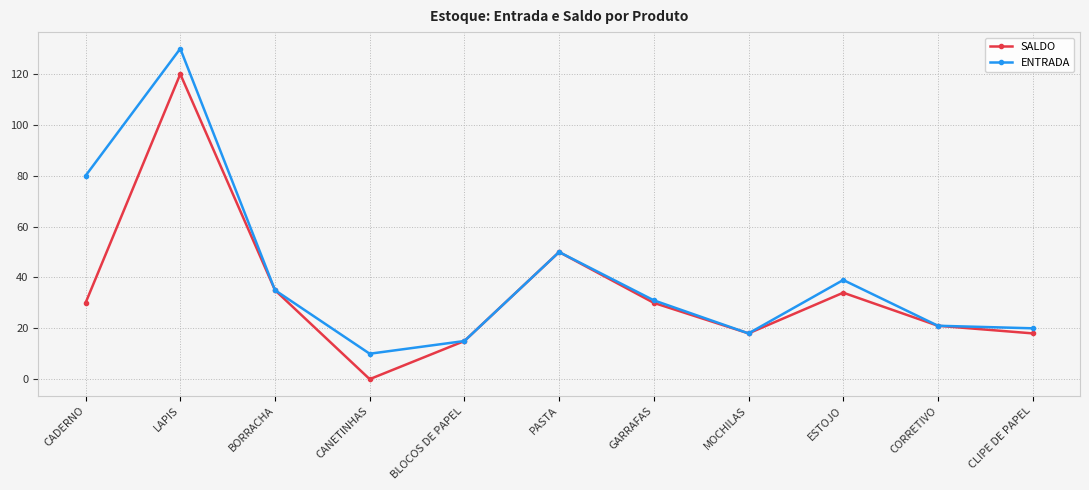

What position from the left is ESTOJO?

9